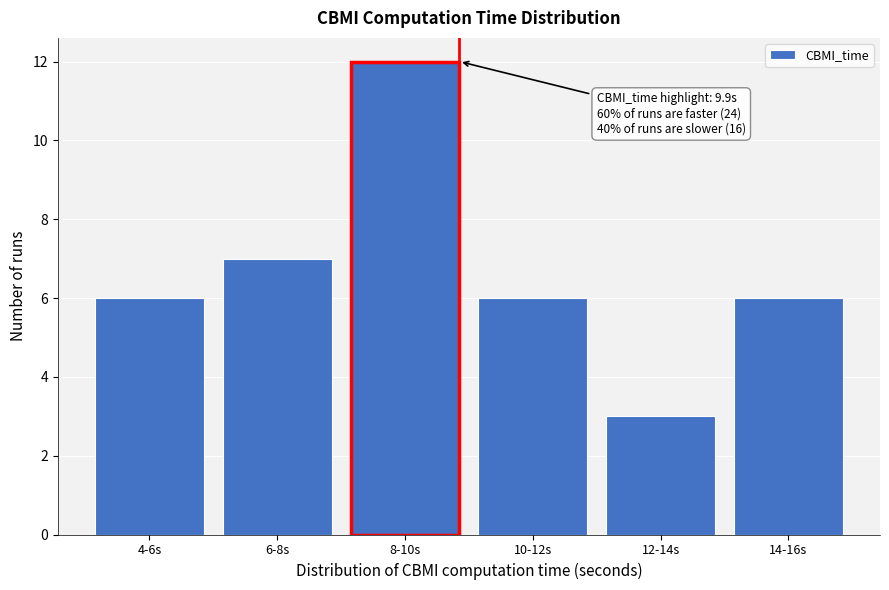

Reading right to left, list all the values displayed in this chart.

6	3	6	12	7	6